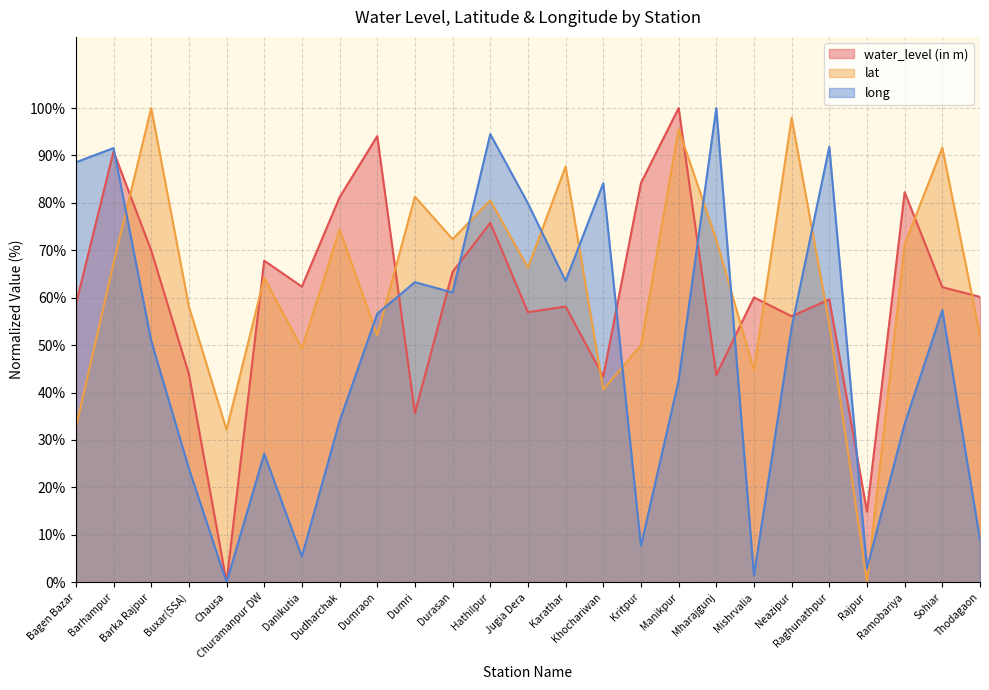

Where is lat nearest to the value 50?

Kritpur